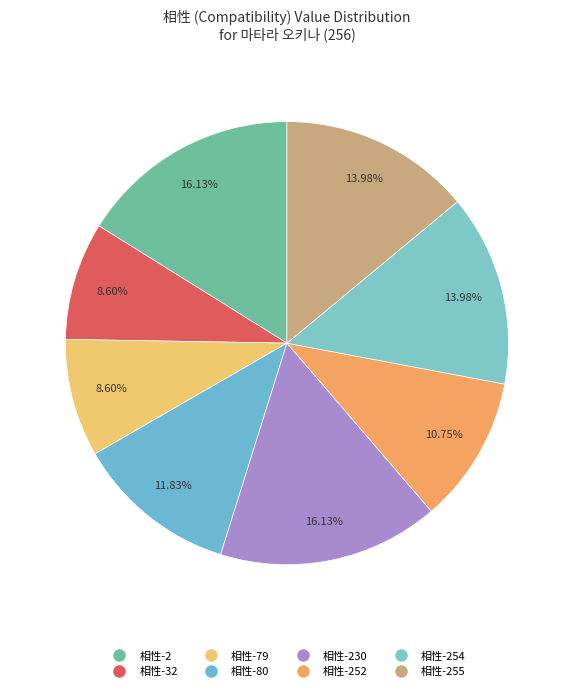

To the nearest percent, what is the combined percentage of 相性-2 and 相性-255?

30%